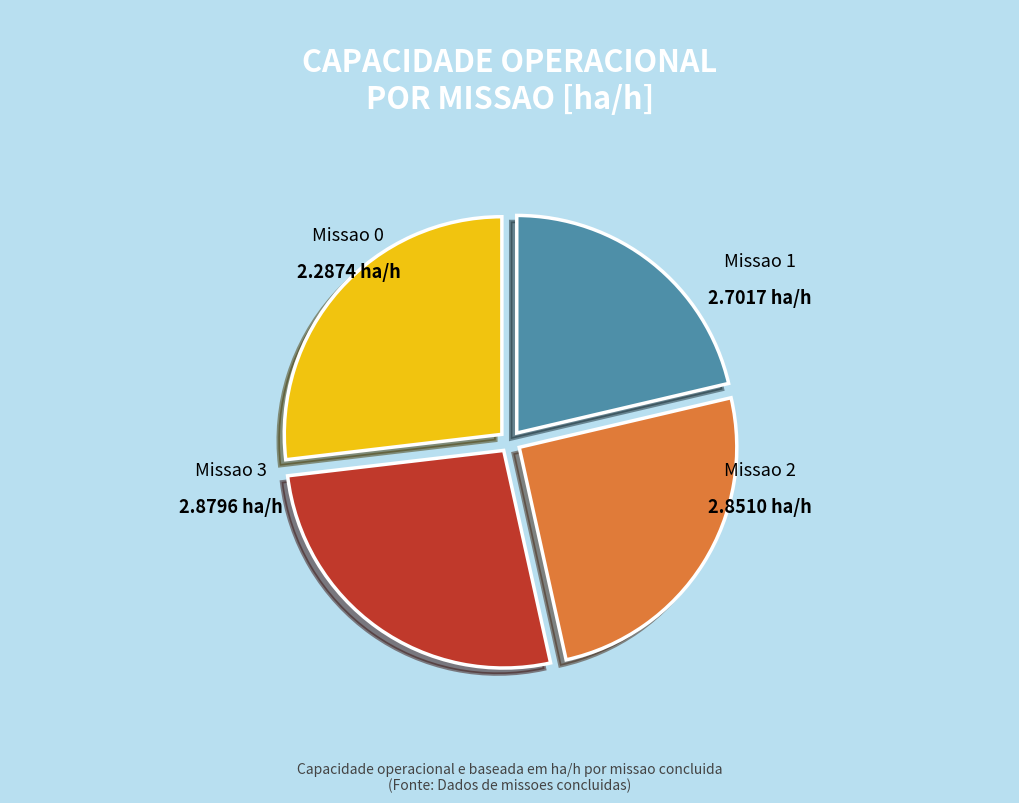

What is the smallest slice in the pie chart?

Missao 0